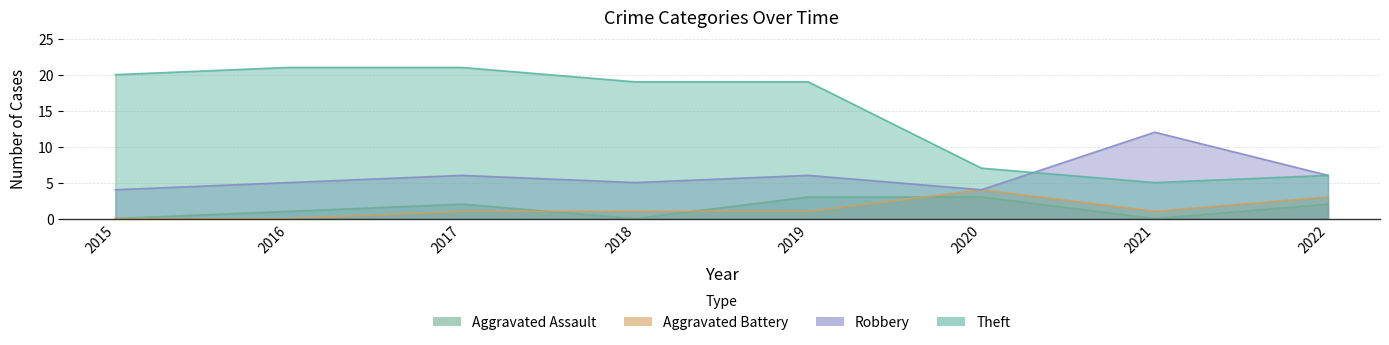

What is the total value across all series at 2016?

27